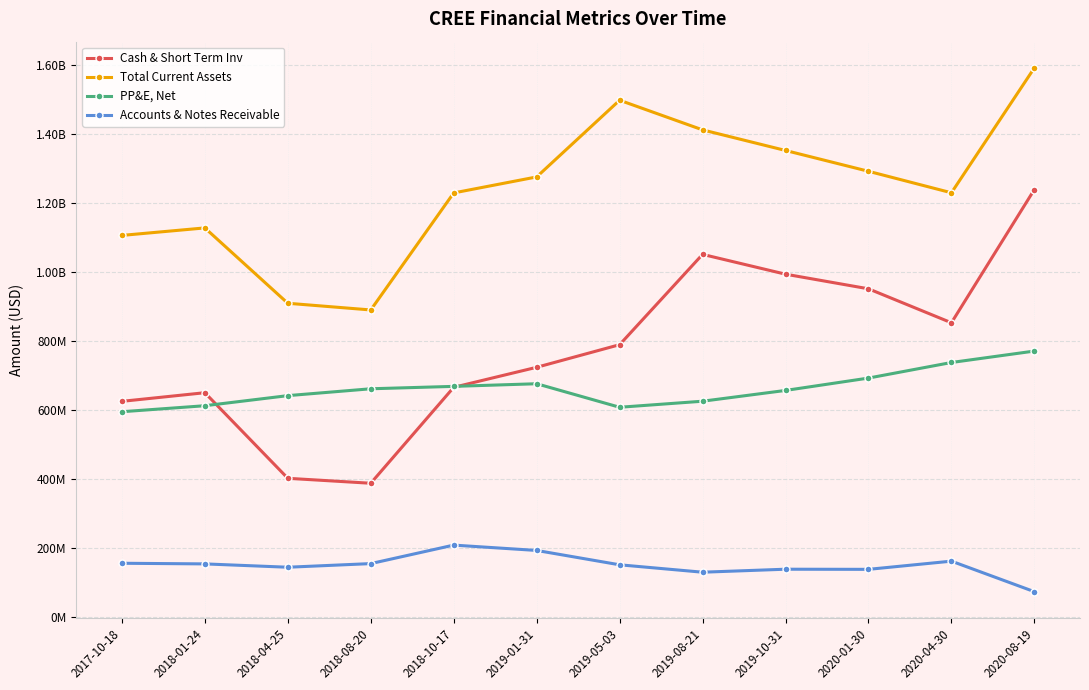

What are all the series names shown in the legend?

Cash & Short Term Inv, Total Current Assets, PP&E, Net, Accounts & Notes Receivable